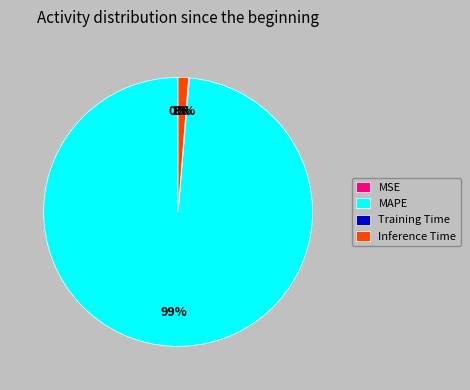

Is there any slice that represents more than half of the pie?

Yes